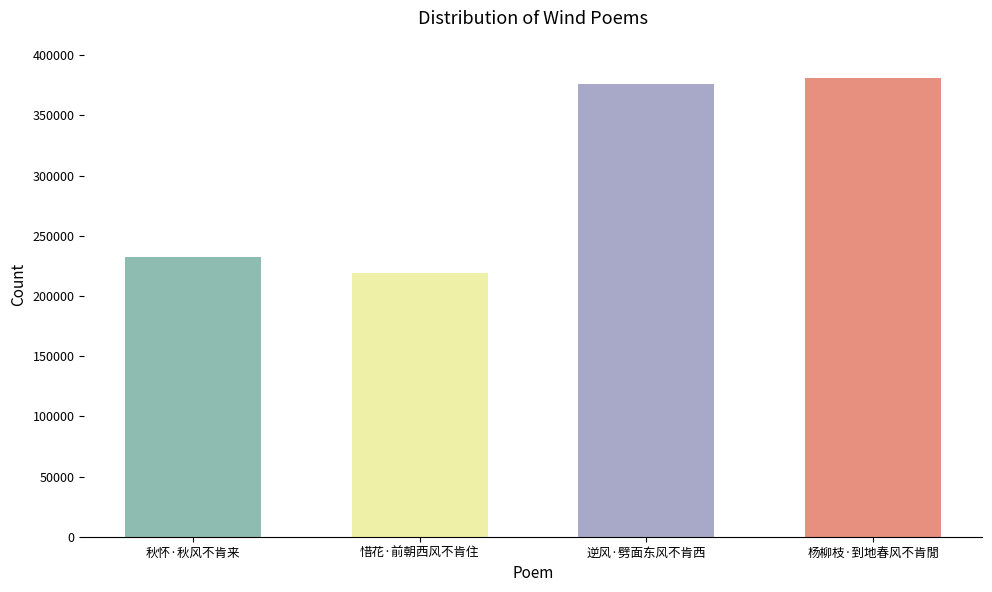

What is the label of the 3rd bar from the right?

惜花·前朝西风不肯住